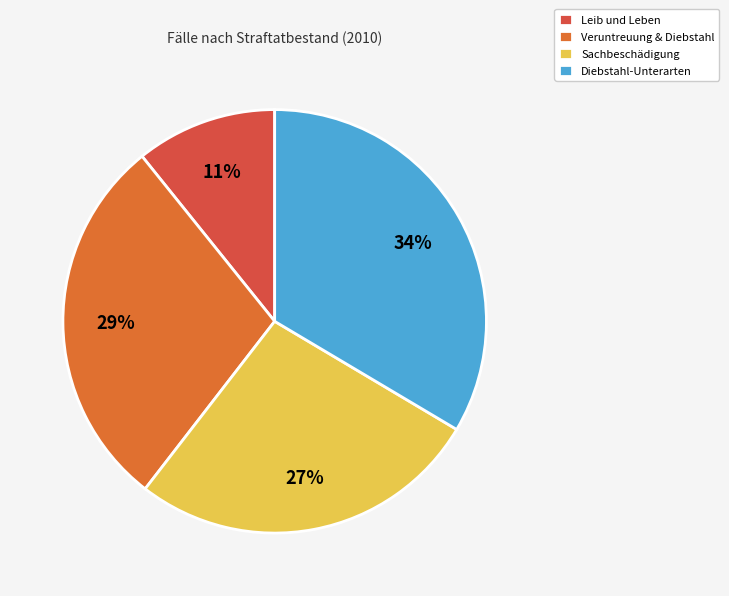

How many slices are in this pie chart?

4